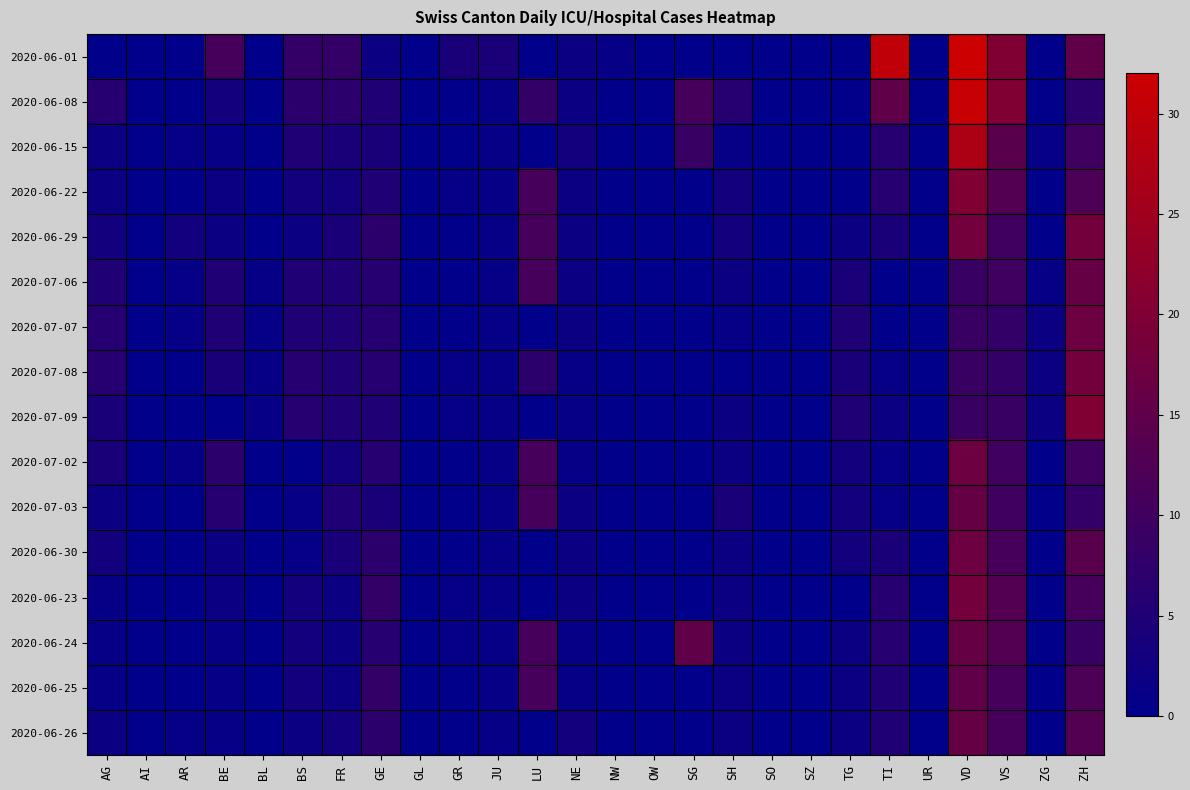

At which category does the chart reach its peak across all series?

VD